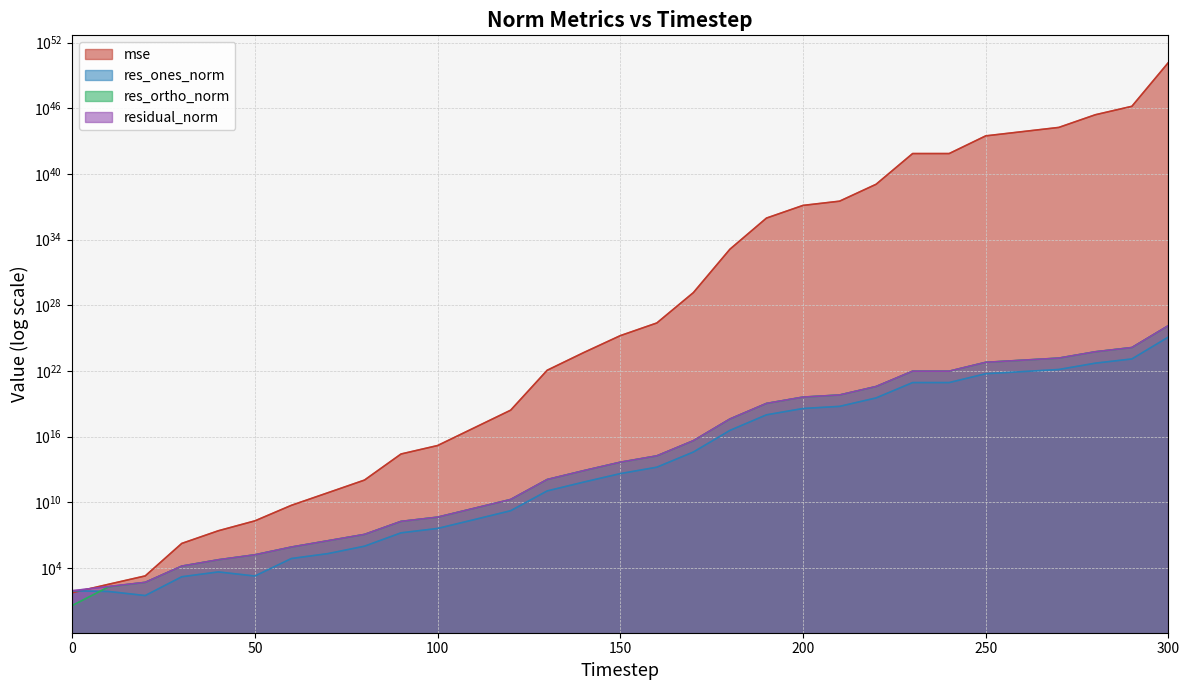

Is the value of residual_norm at 200 greater than the value of res_ortho_norm at 50?

Yes